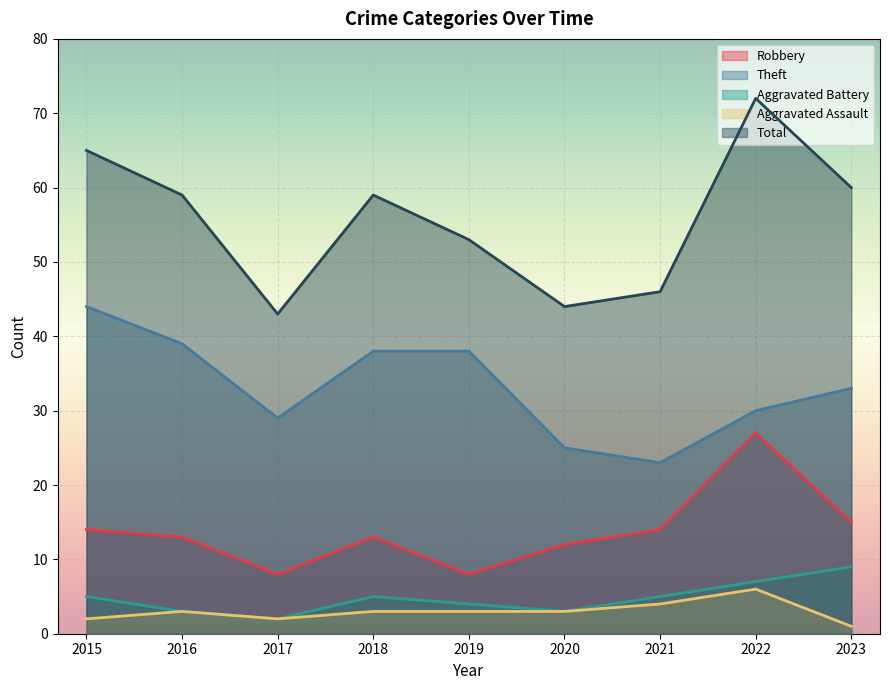

What are all the series names shown in the legend?

Robbery, Theft, Aggravated Battery, Aggravated Assault, Total